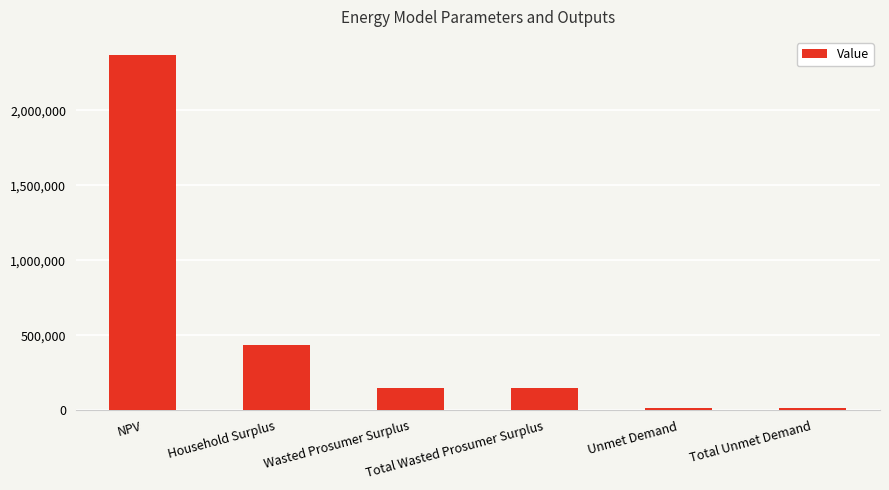

Reading left to right, what are all the values shown in this chart?

2370805.7	432637.8	150665.3	150665.3	18691.1	18691.1